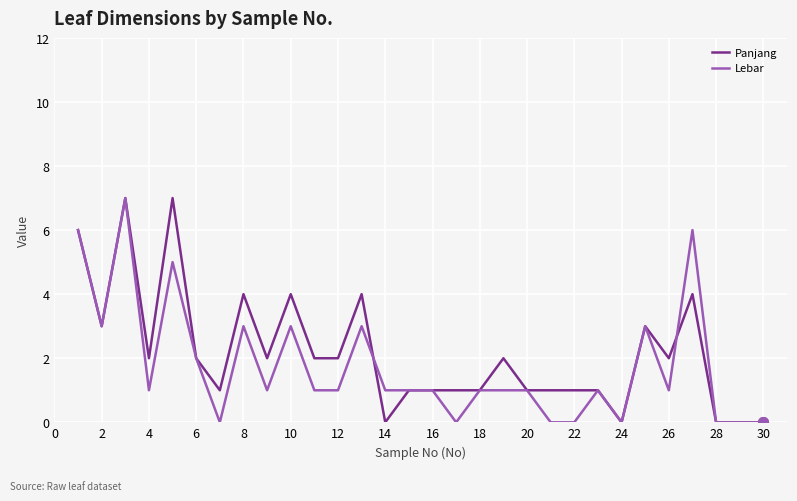

Count the number of categories in the chart.

30